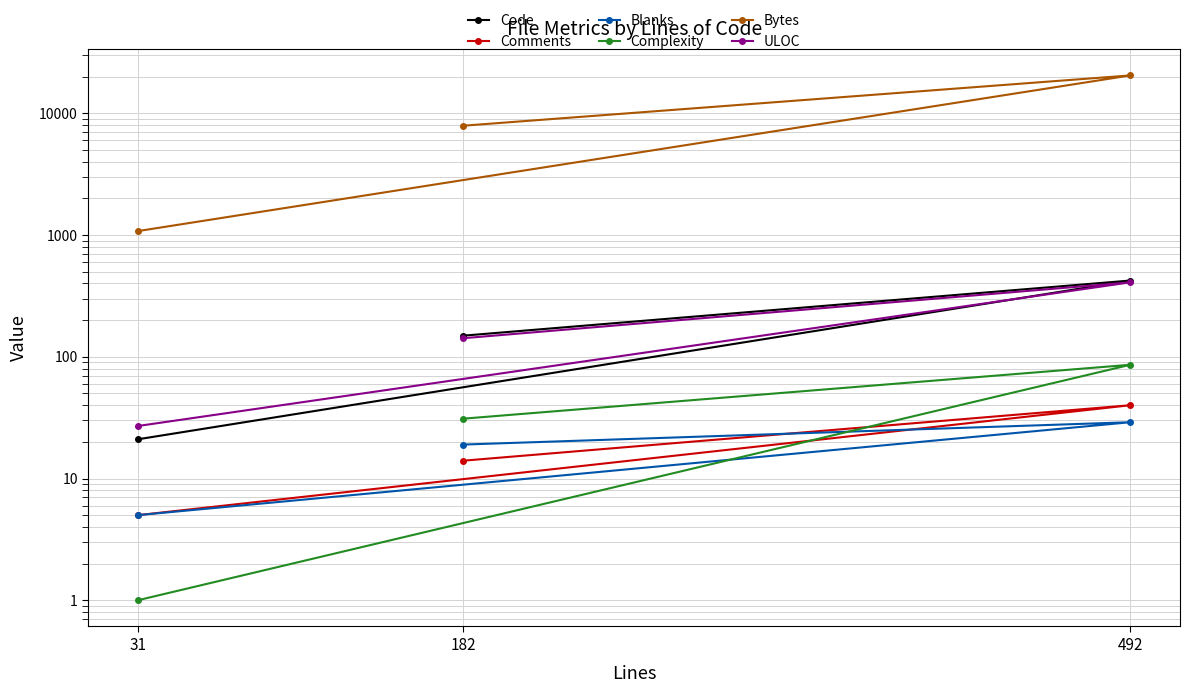

At which label does Bytes first exceed 7909?

492